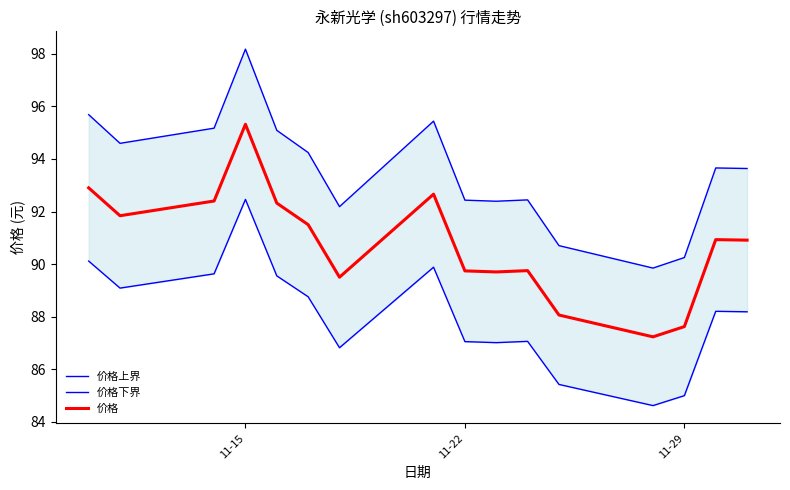

True or false: 价格上界 and 价格下界 intersect in this chart.

False